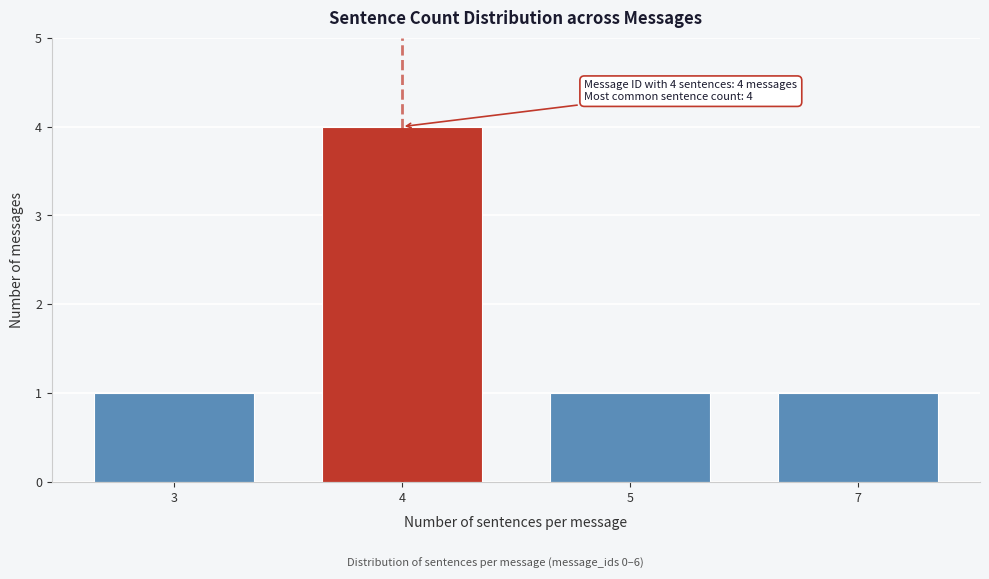

Reading left to right, list all the values displayed in this chart.

3=1	4=4	5=1	7=1